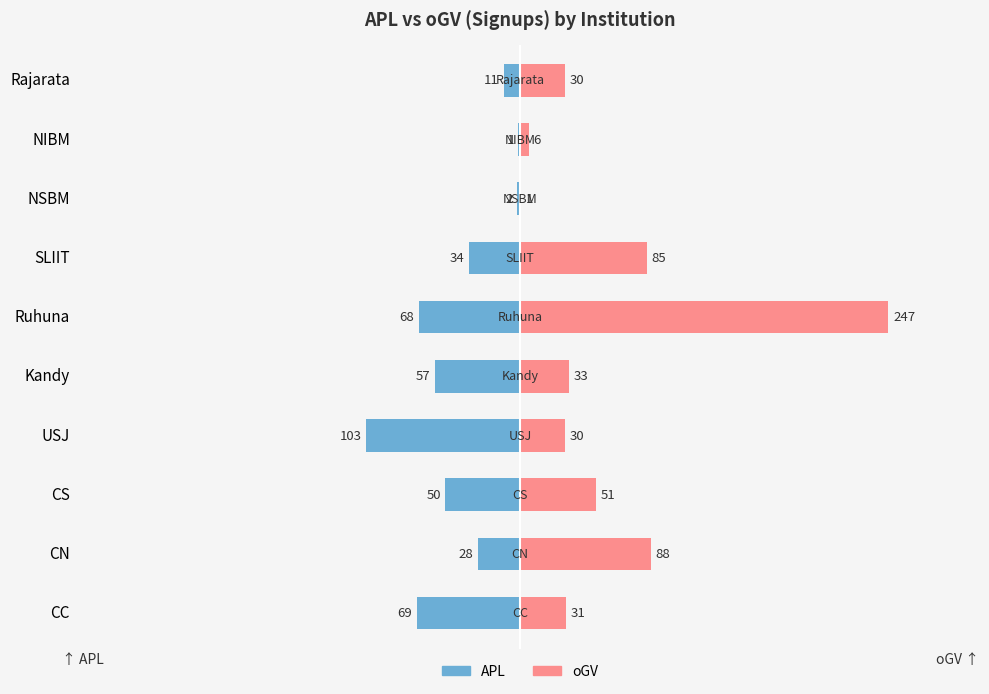

Count the number of categories in the chart.

10